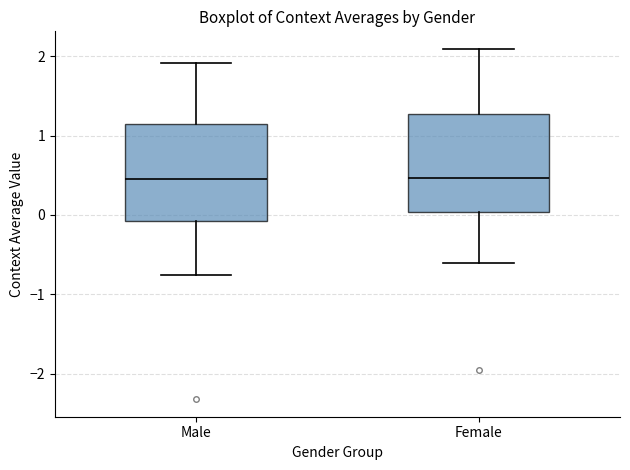

Reading left to right, transcribe this box plot: for each box, give where its median line is, the range the box spans, and where its two whiskers end, as read against the y-axis. The values are not printed on the chart, so give them approximately, as read against the axis.

Male: median 0.5, box -0.1 to 1.1, whiskers -0.8 to 1.9
Female: median 0.5, box 0.0 to 1.3, whiskers -0.6 to 2.1